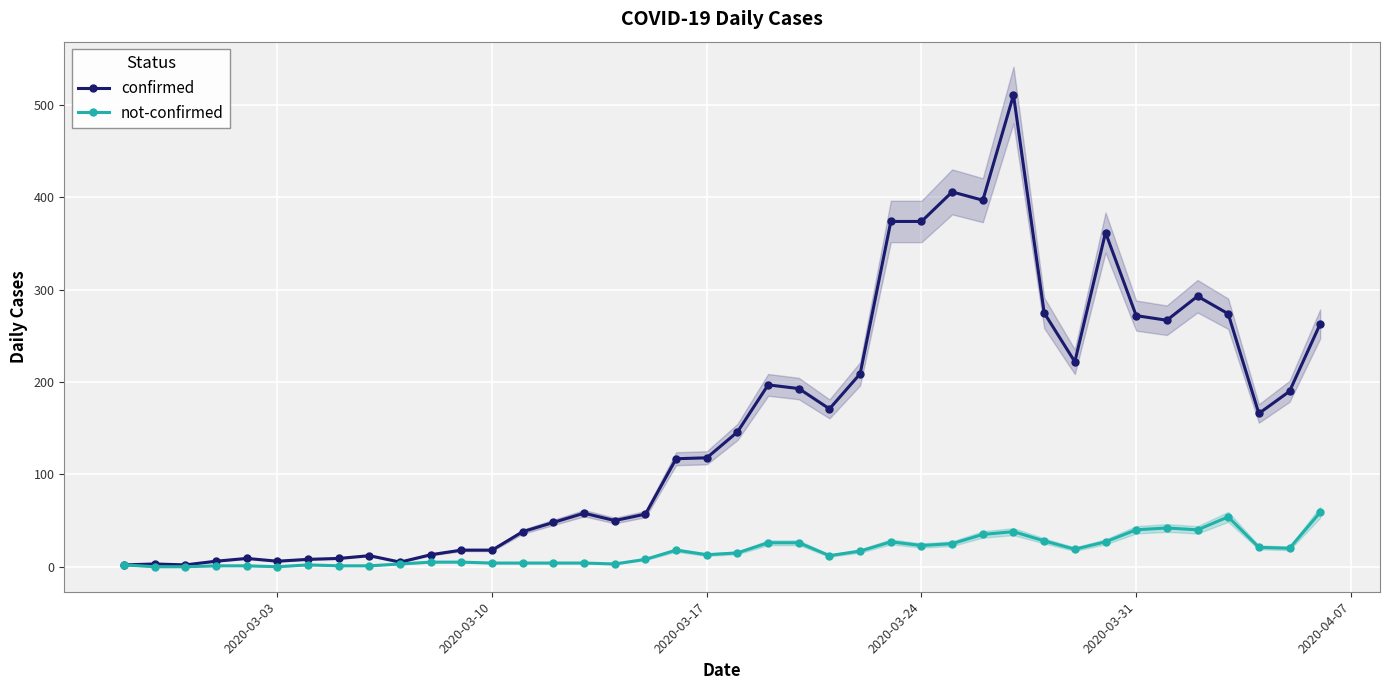

Is it true that confirmed equals 2 at 2020-03-24?

False